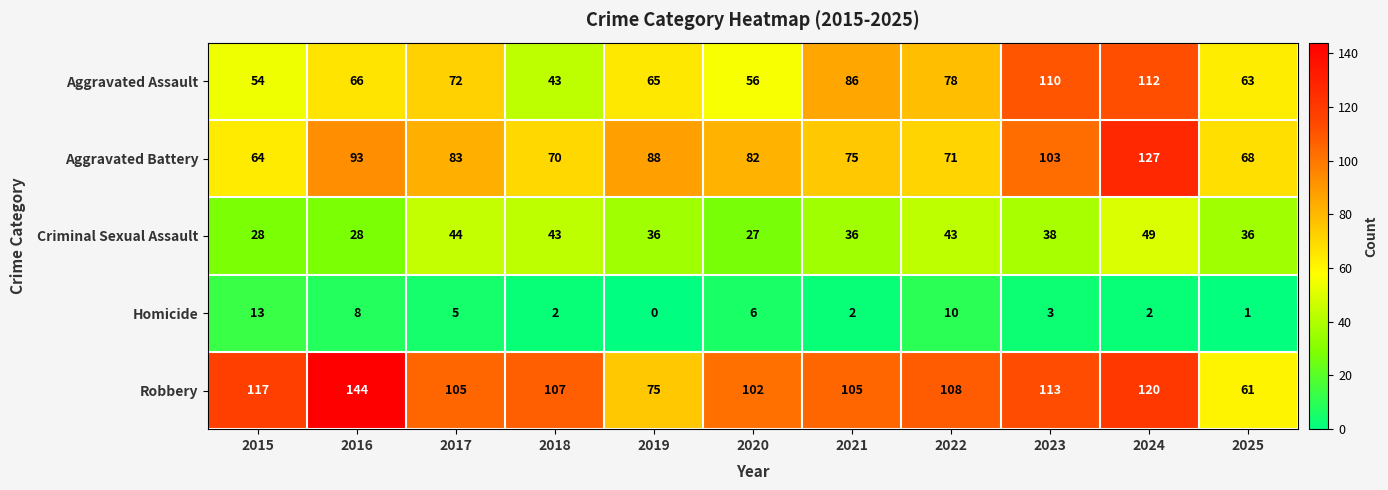

The value of Robbery at 2015 is 25. True or false?

False